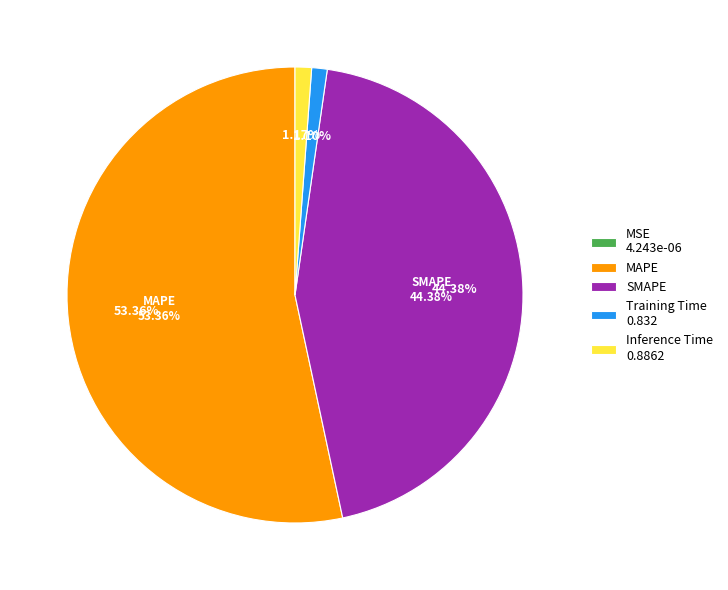

To the nearest percent, what is the difference between the largest and smallest slice percentages?

53%